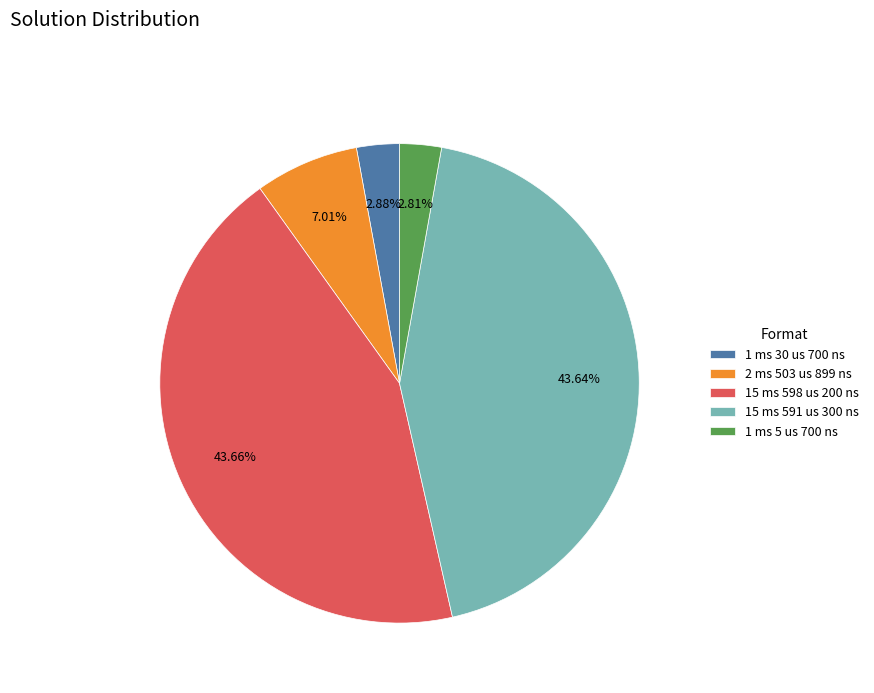

Do 2 ms 503 us 899 ns and 1 ms 5 us 700 ns together represent more than half of the pie?

No